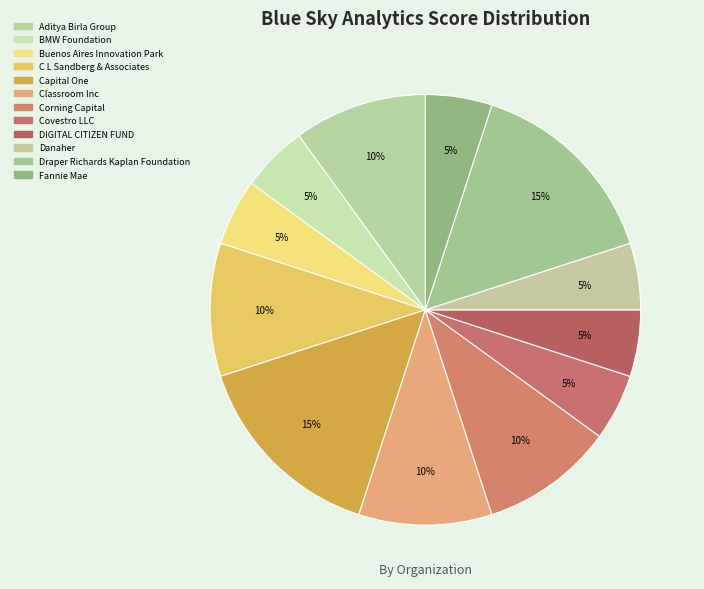

The Buenos Aires Innovation Park slice represents 5% of the pie. True or false?

True